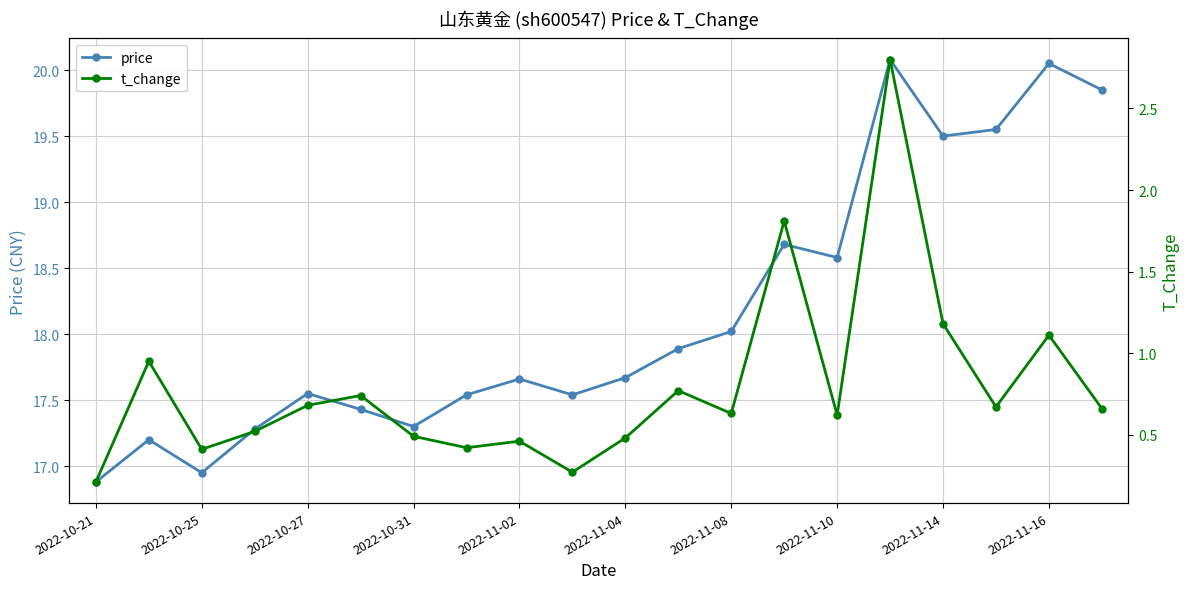

How many interior local valleys does the price series have?

5